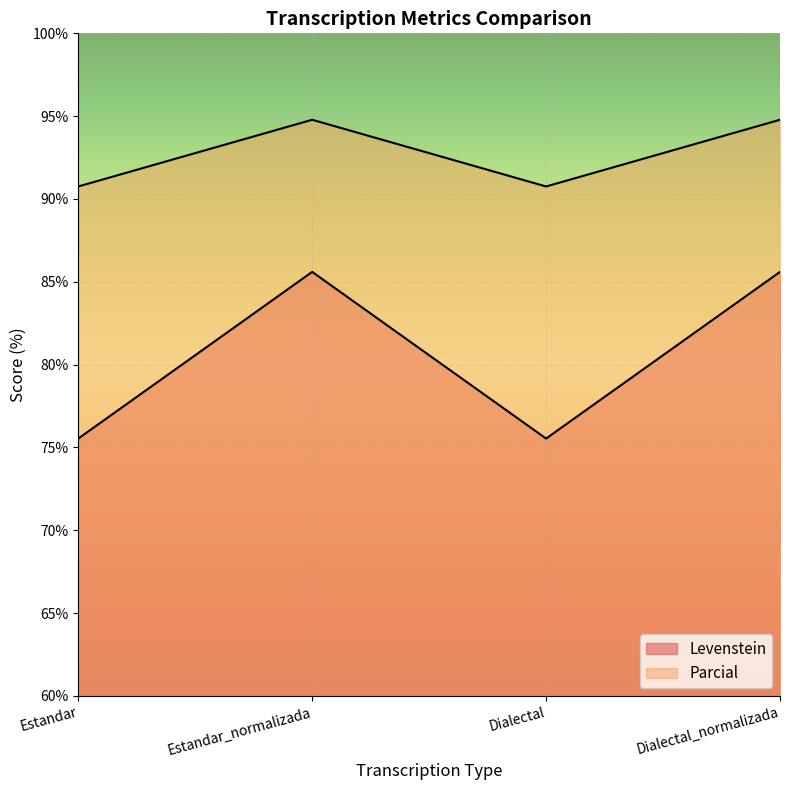

Is it true that Parcial equals 94.8 at Estandar_normalizada?

True